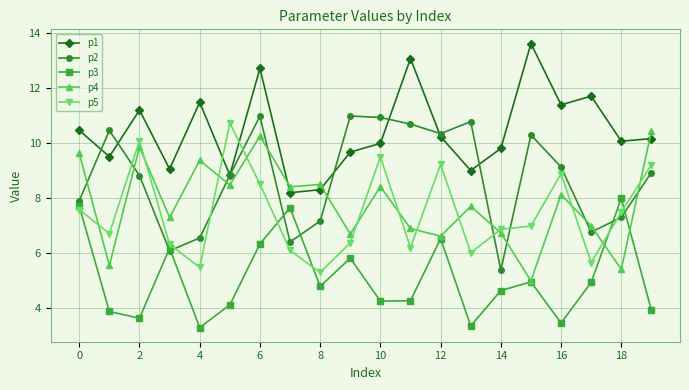

What is the value of the p4 point at the 17th from the left?

8.1